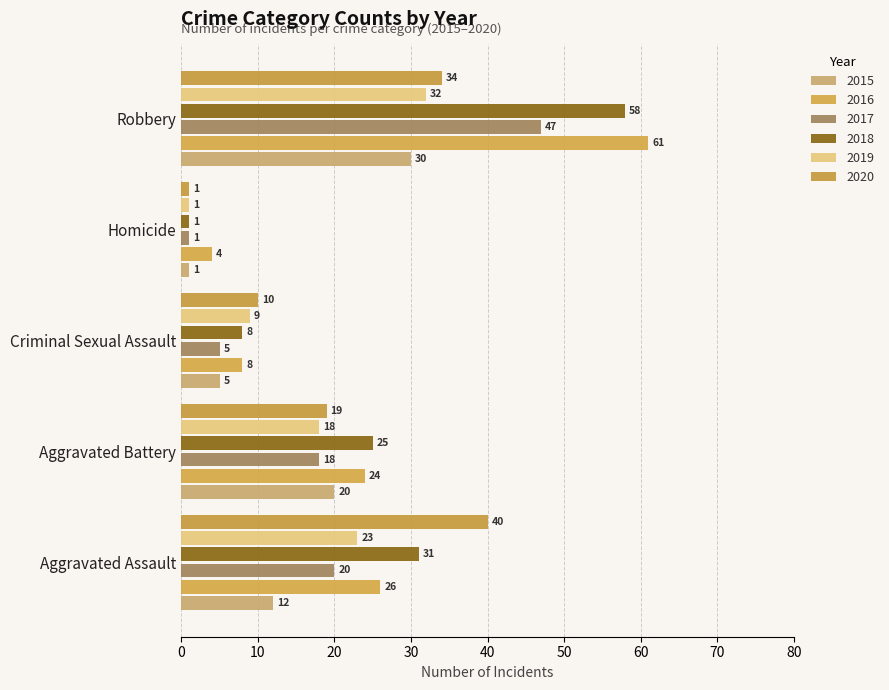

Rank the categories by 2017 value from lowest to highest.

Homicide, Criminal Sexual Assault, Aggravated Battery, Aggravated Assault, Robbery